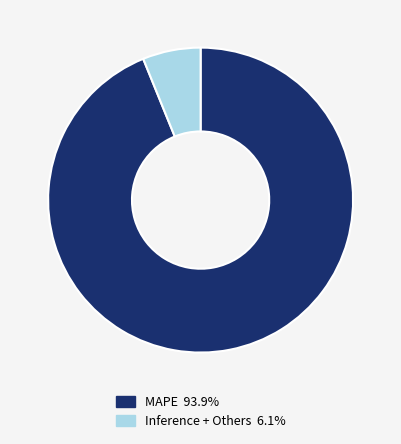

Count the number of slices in the pie.

2